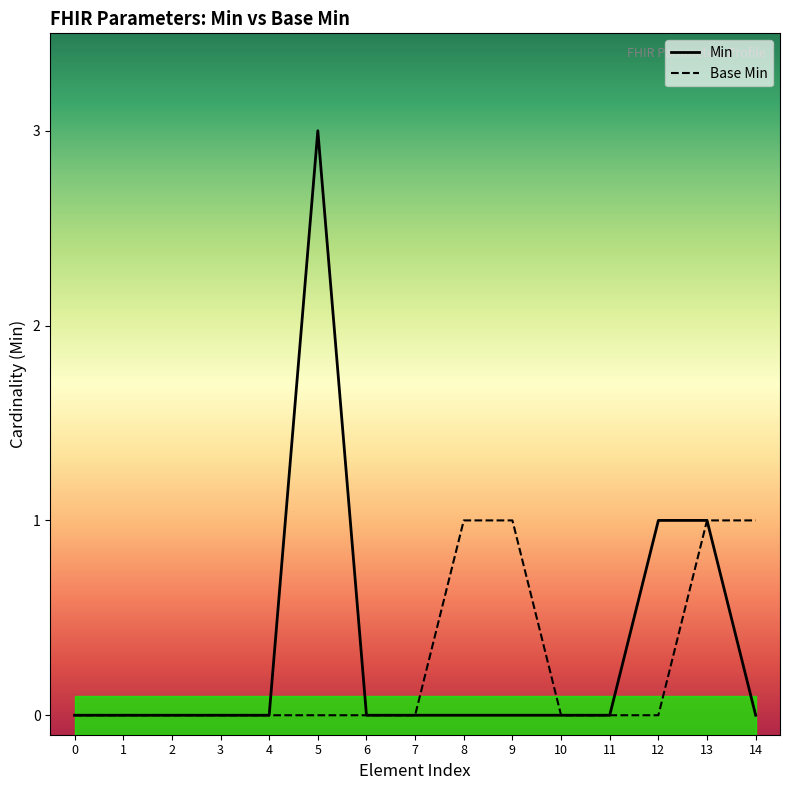

True or false: Min and Base Min intersect in this chart.

False